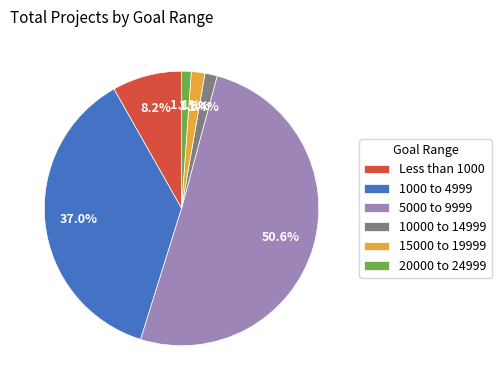

Which slice is the largest?

5000 to 9999